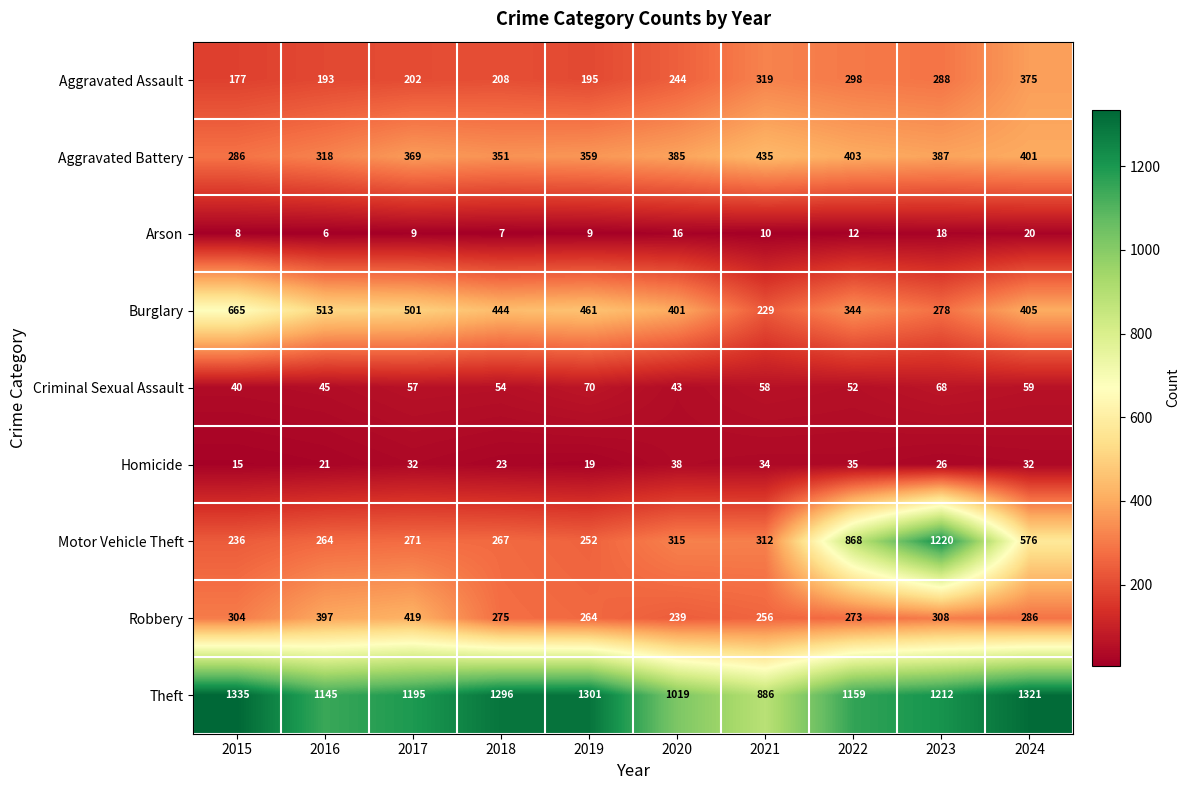

At which category is the sum across all series the highest?

2023